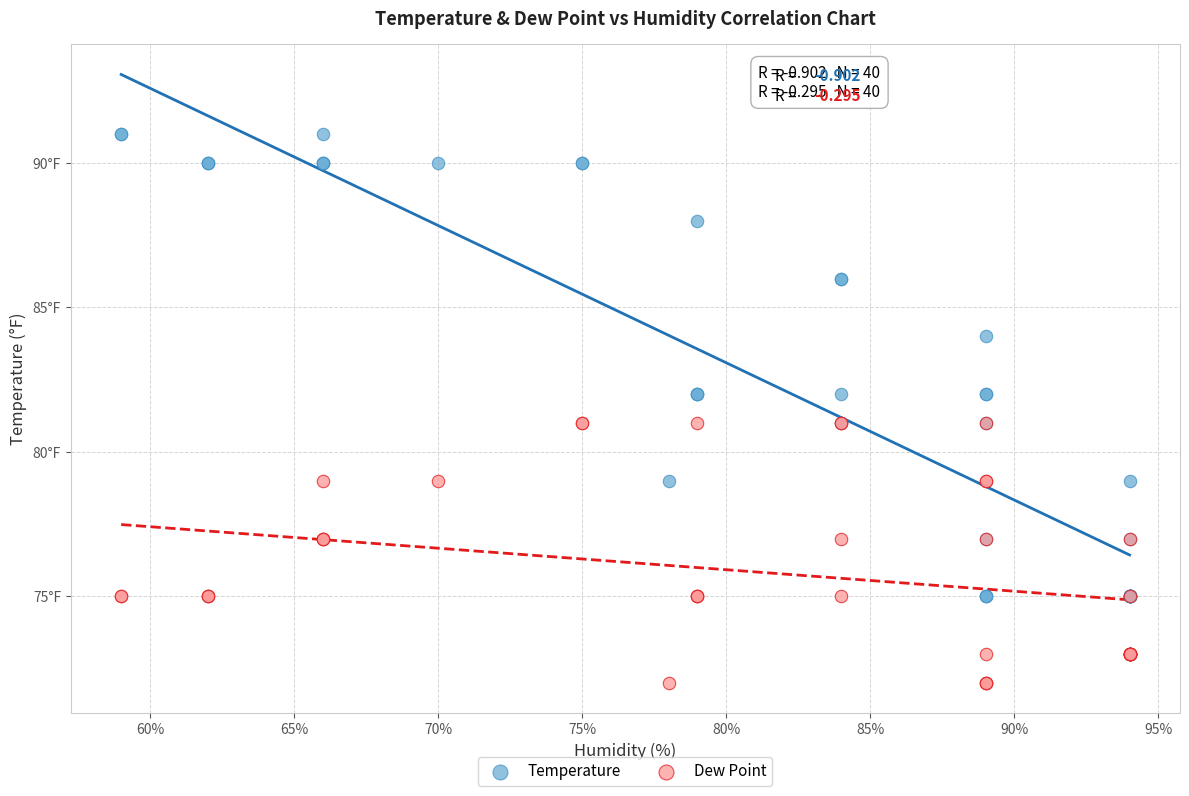

Which series reaches the maximum Y coordinate?

Temperature